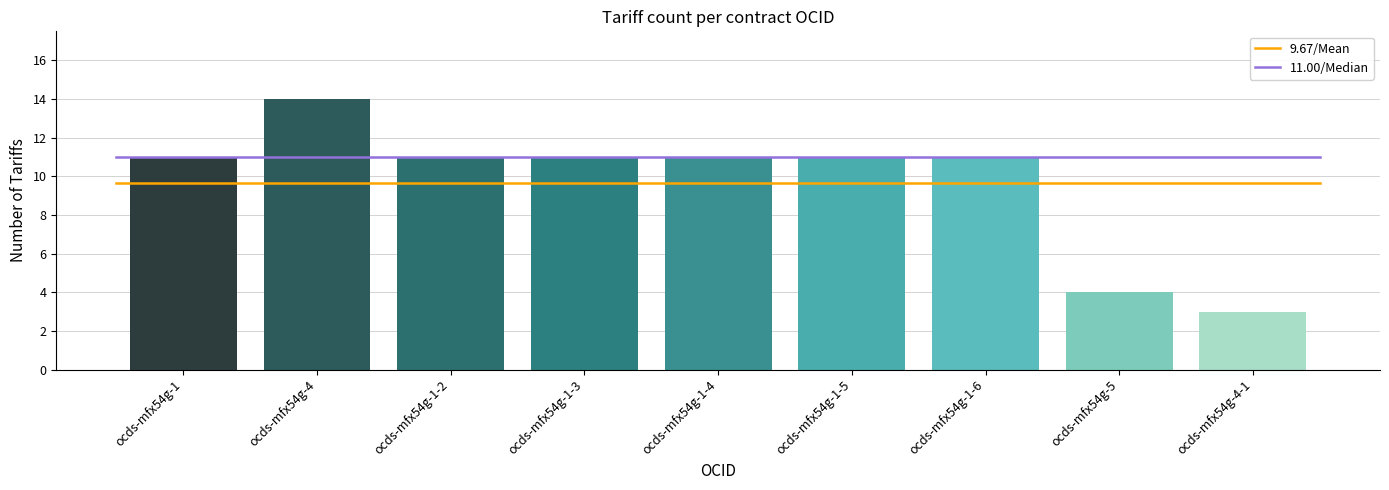

What is the ratio of the value at ocds-mfx54g-1-6 to the value at ocds-mfx54g-1-5?

1.0